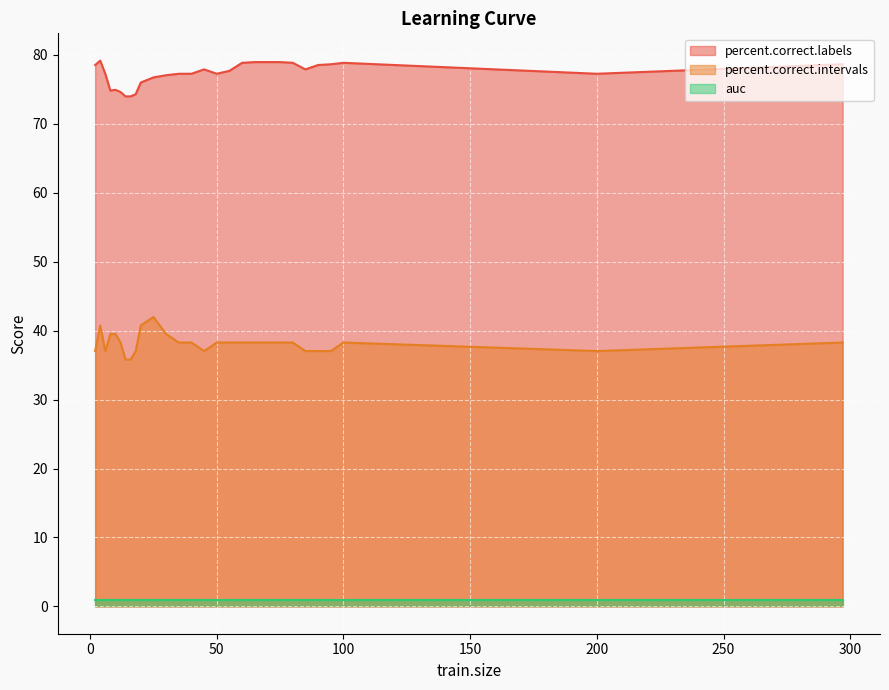

List the series in order of their peak value, lowest first.

auc, percent.correct.intervals, percent.correct.labels